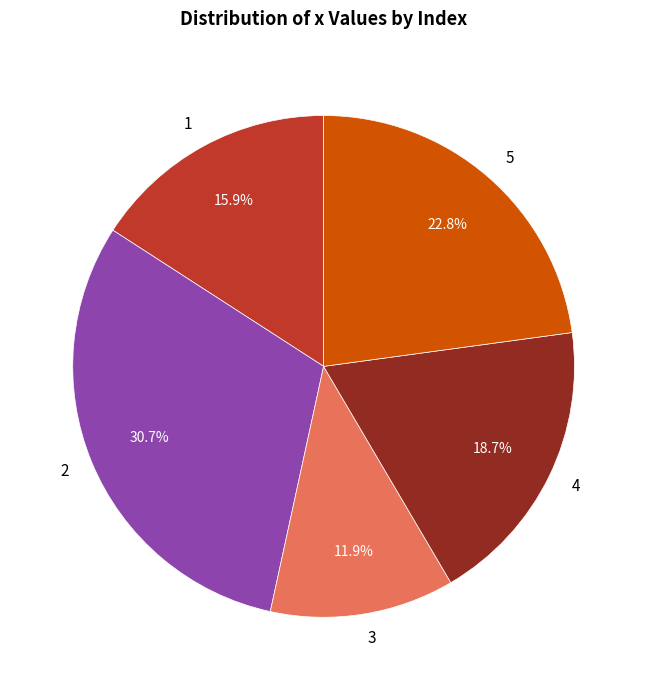

The 1 slice represents 16% of the pie. True or false?

True